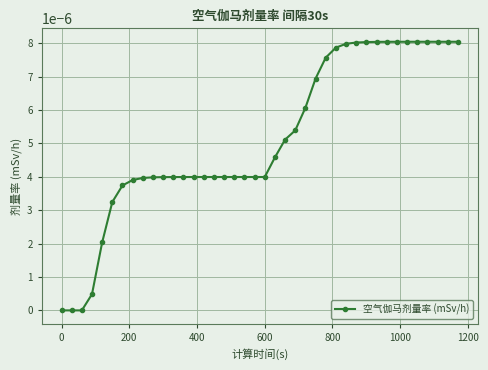

True or false: there are more than 0 points higher than both neighbors.

True